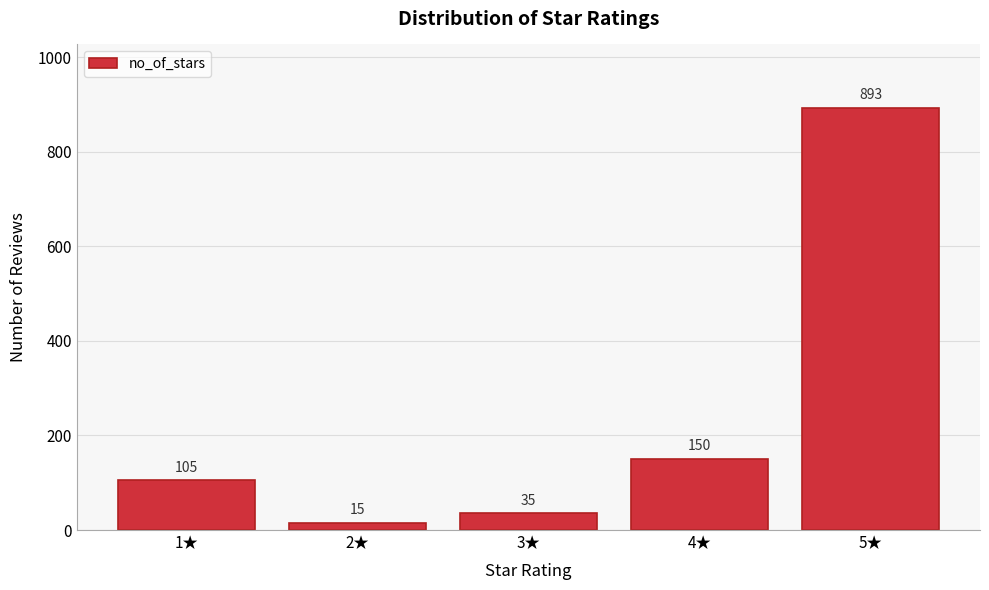

Reading left to right, what are all the values shown in this chart?

105	15	35	150	893